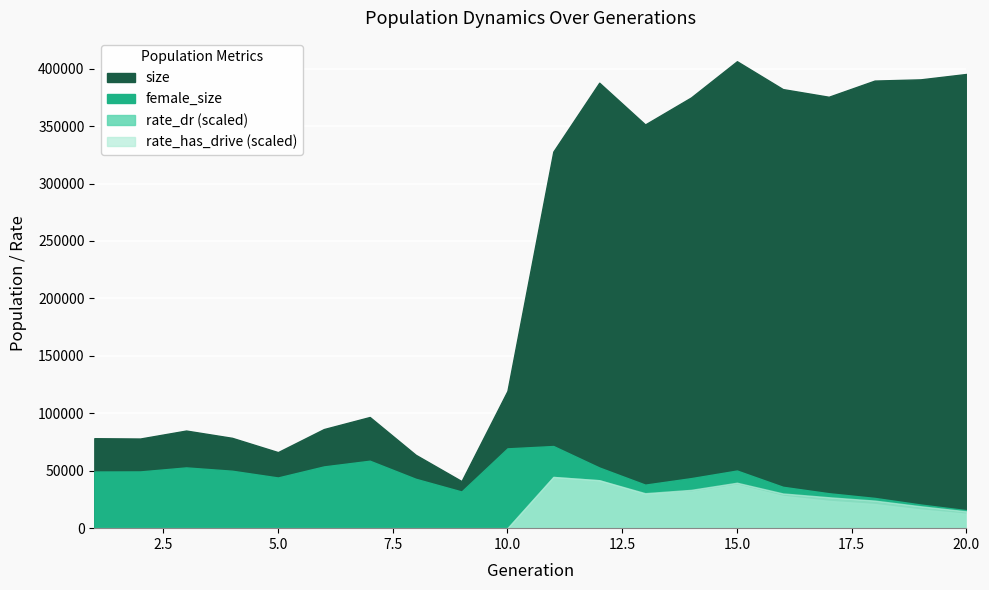

What is the total value across all series at 19?

411300.7